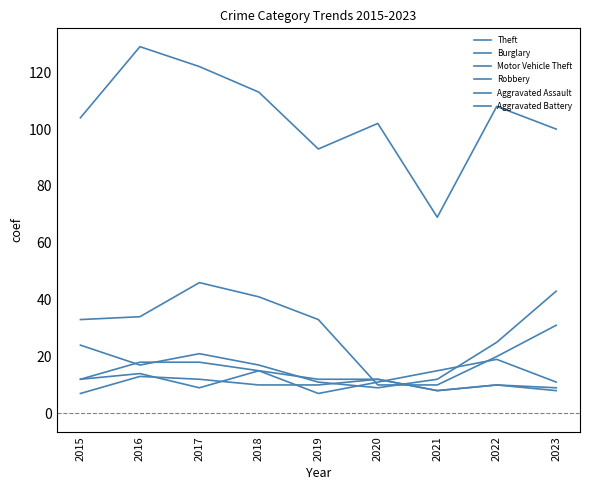

Does the chart display data point markers on the line(s)?

No